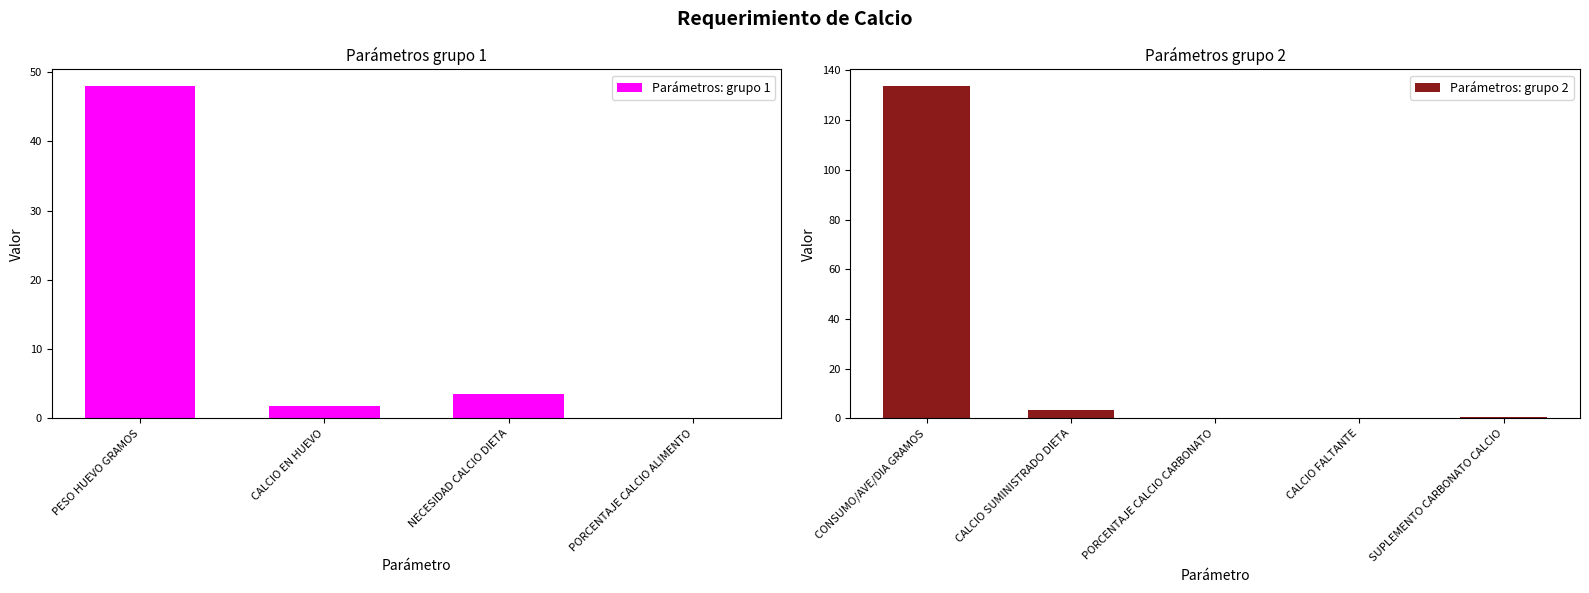

What is the difference between the values at PESO HUEVO GRAMOS and SUPLEMENTO CARBONATO CALCIO?

47.4